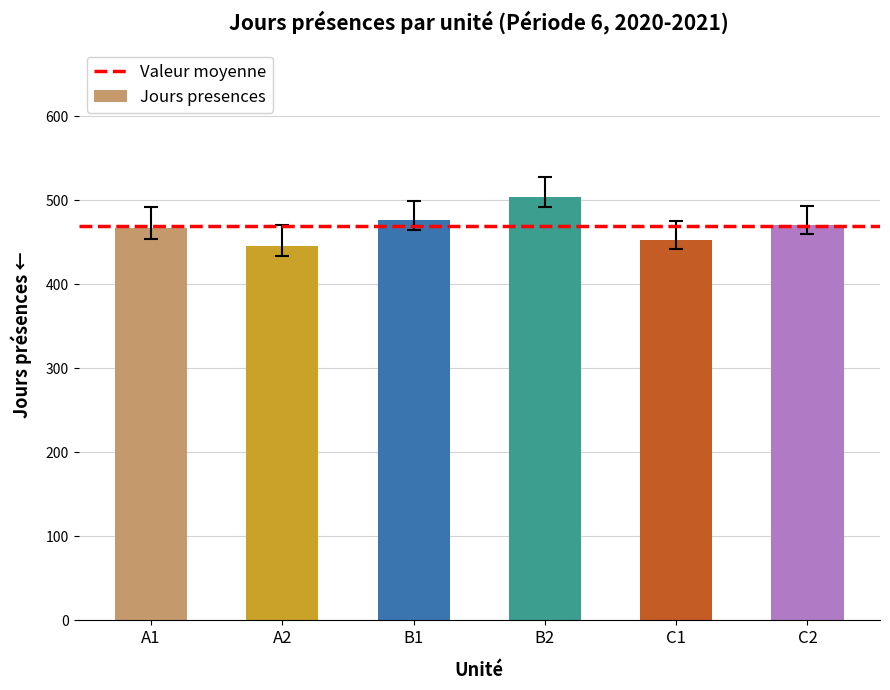

What is the change in value from B1 to C1?

-23